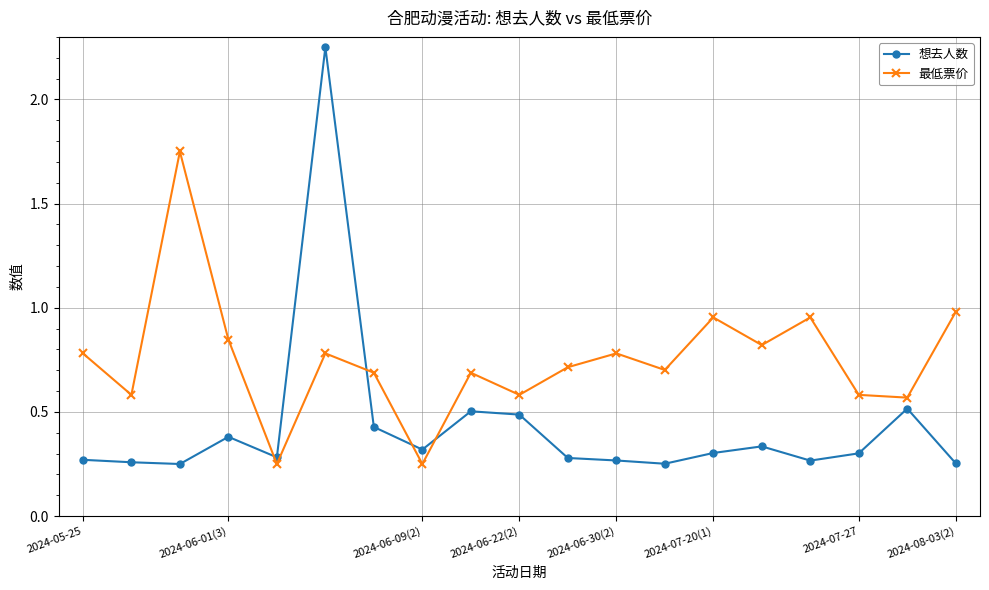

What is the value of the 最低票价 point at the 11th from the left?

0.7